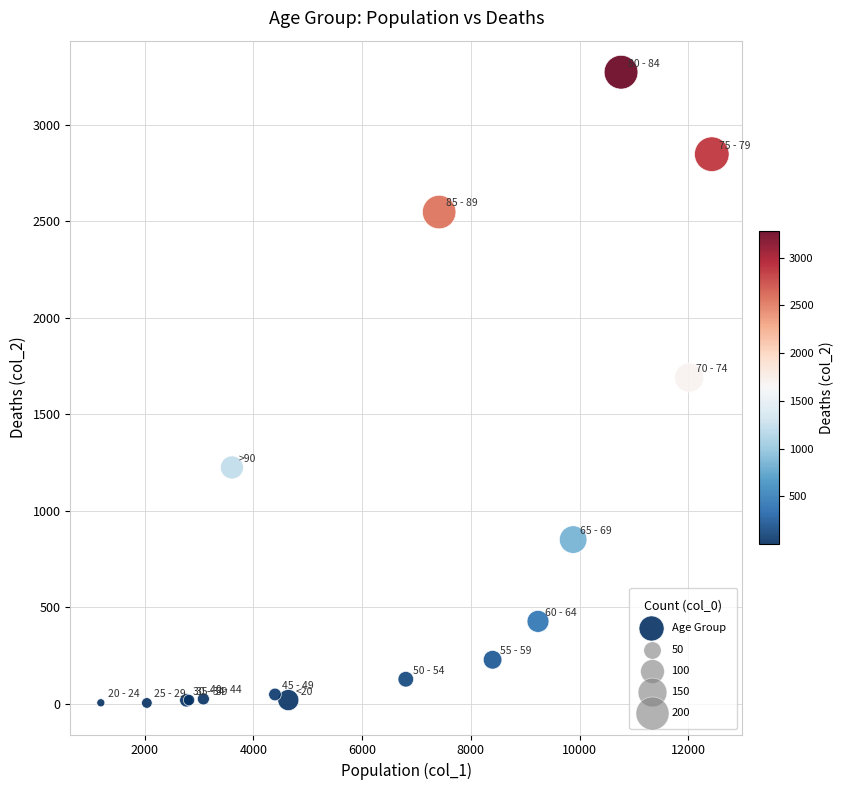

What Y value in the scatter plot is closest to 1638?

1690